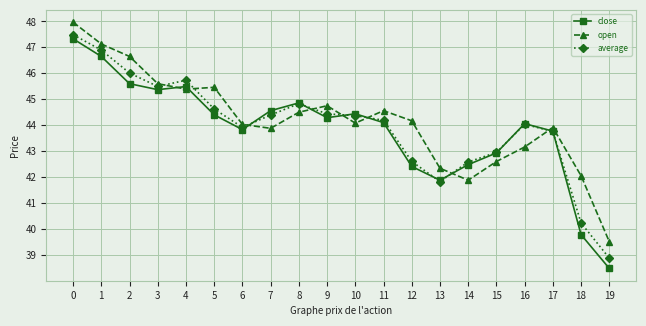

List the series in order of their peak value, highest first.

open, average, close